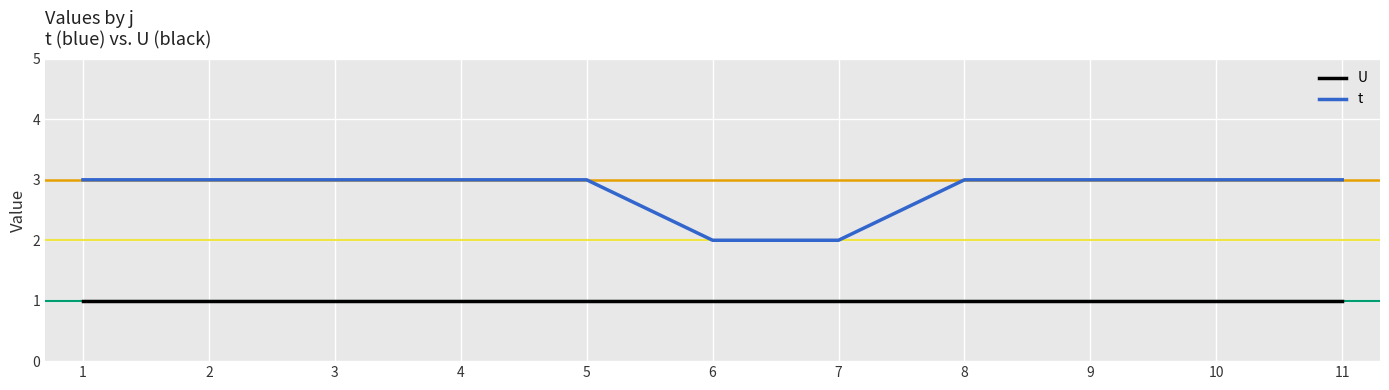

What is the maximum value for t?

3